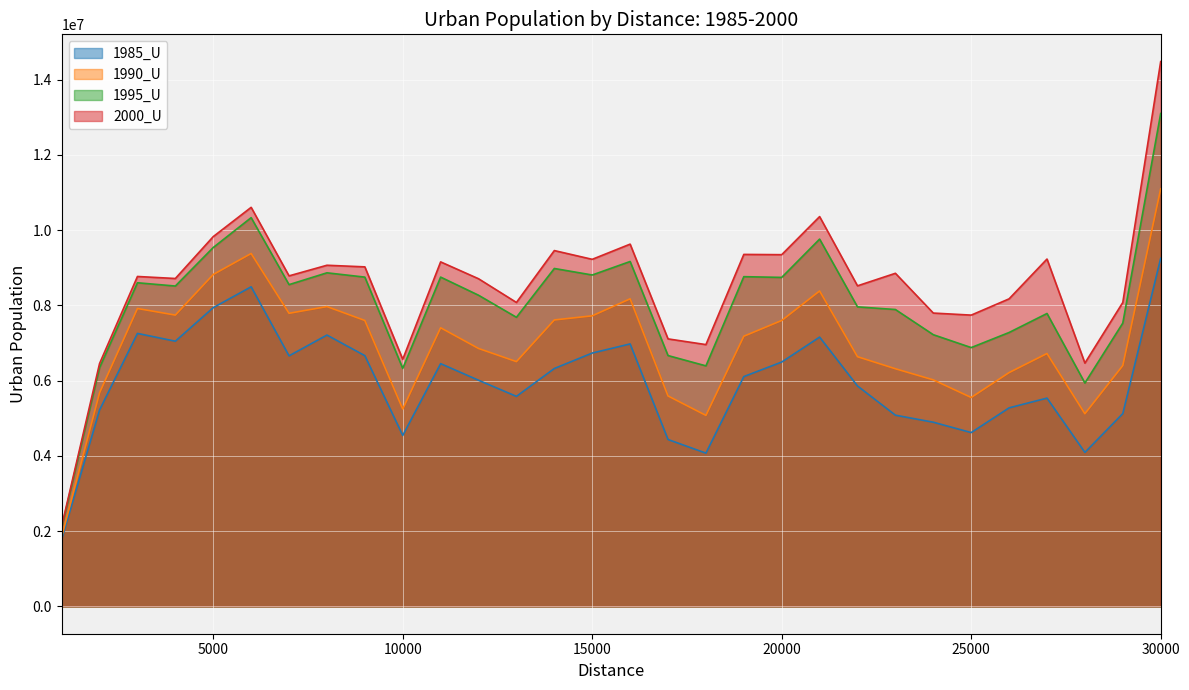

Does the chart display data point markers on the line(s)?

No